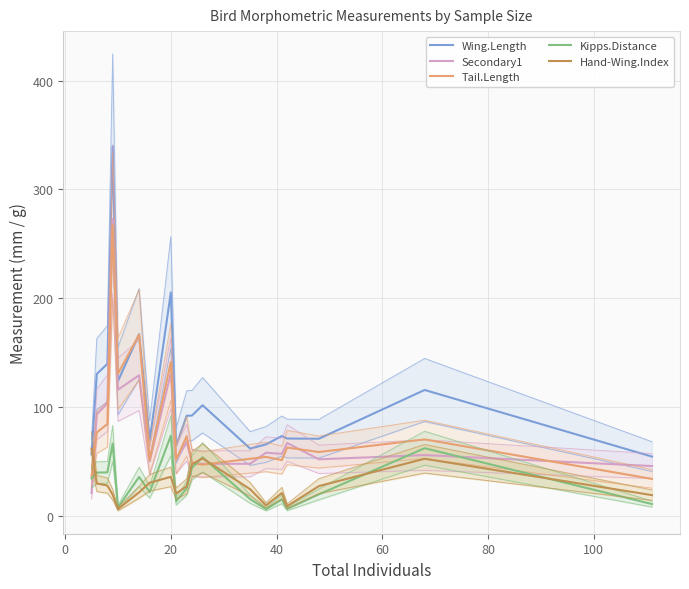

What is the average value of the Secondary1 series?

79.9